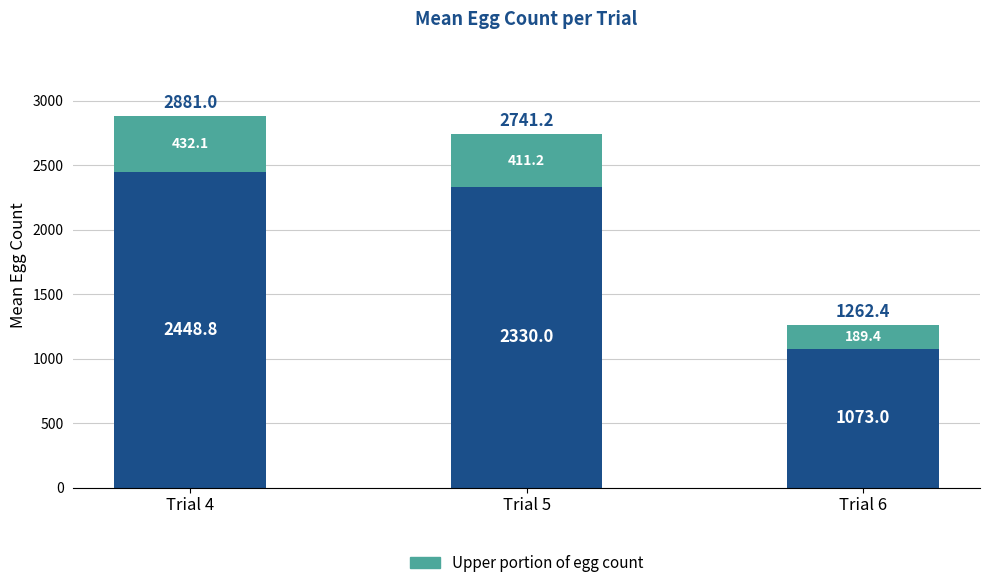

What is the total value across all series at Trial 4?

2881.0